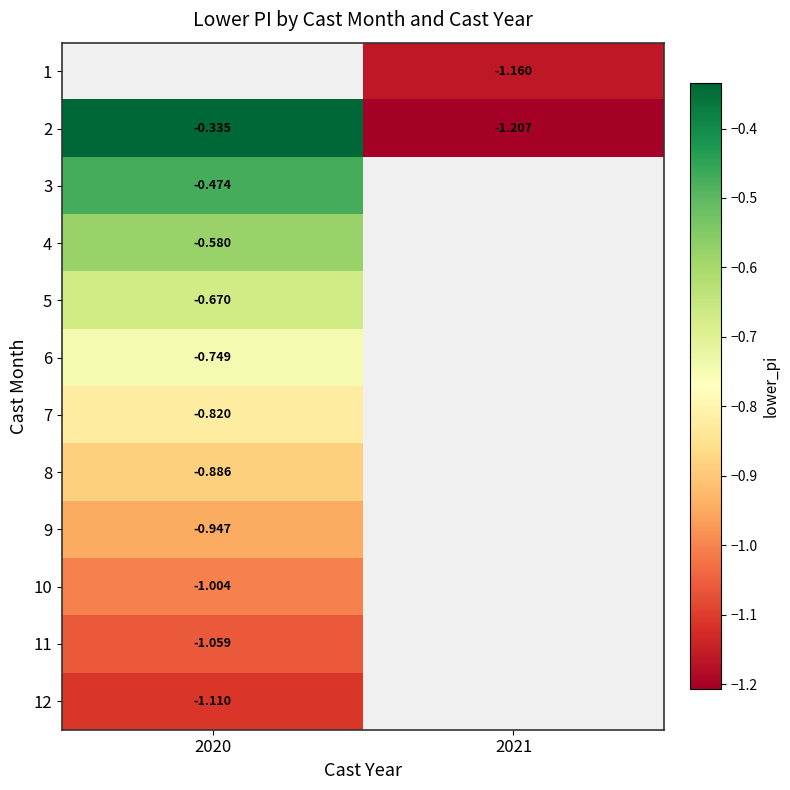

What is the smallest value displayed?

-1.2